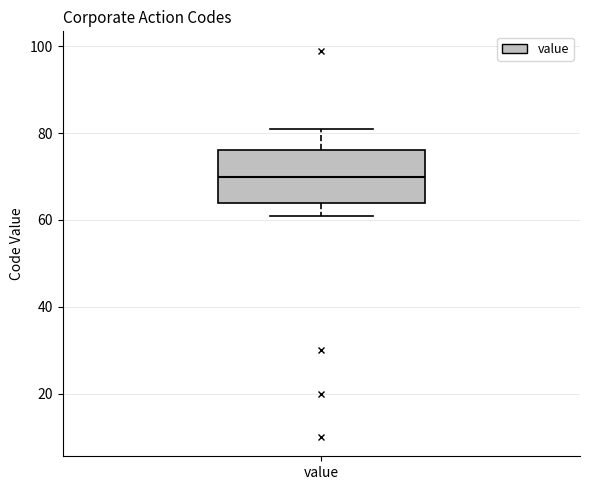

Where is the lower edge of the box for value on the y-axis? The values are not printed on the chart, so give them approximately, as read against the axis.

64